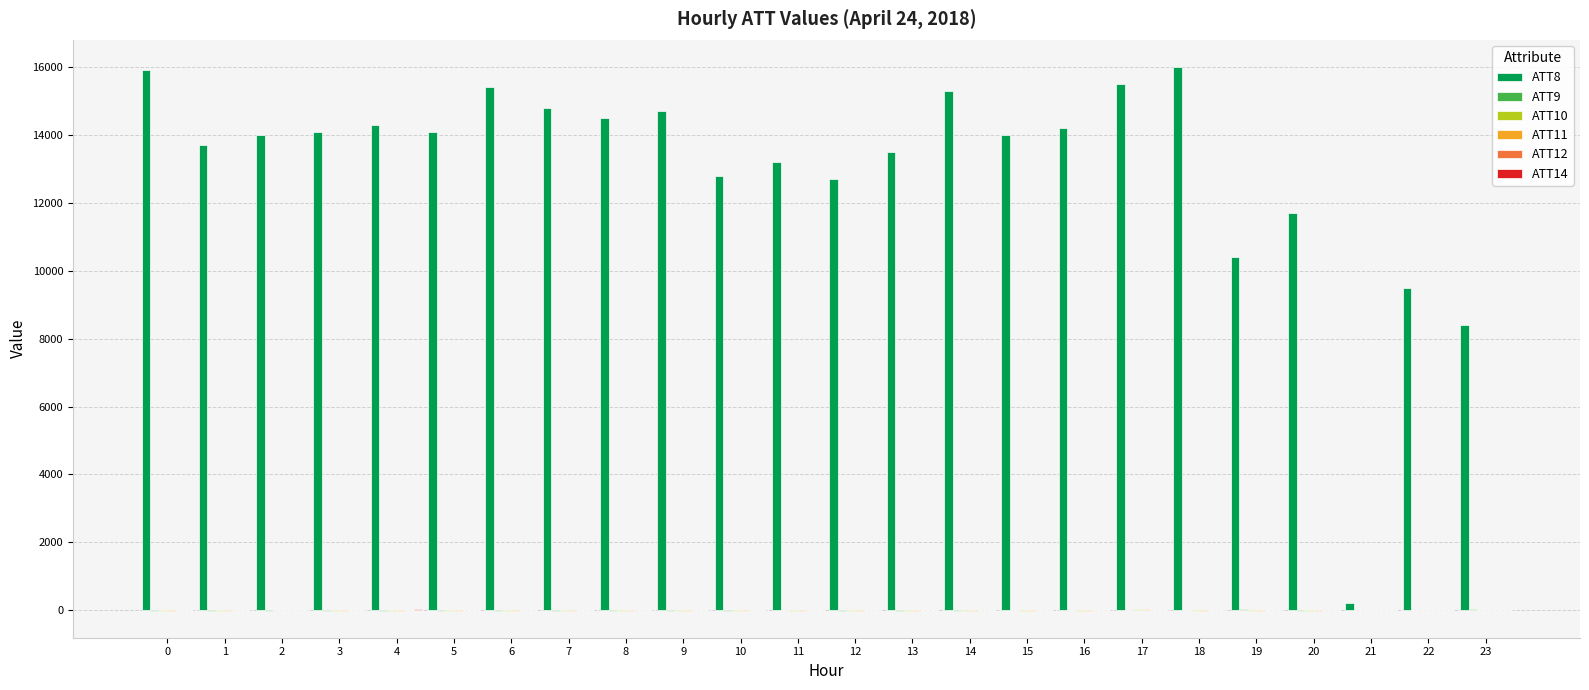

The value of ATT8 at 18 is 3451.4. True or false?

False